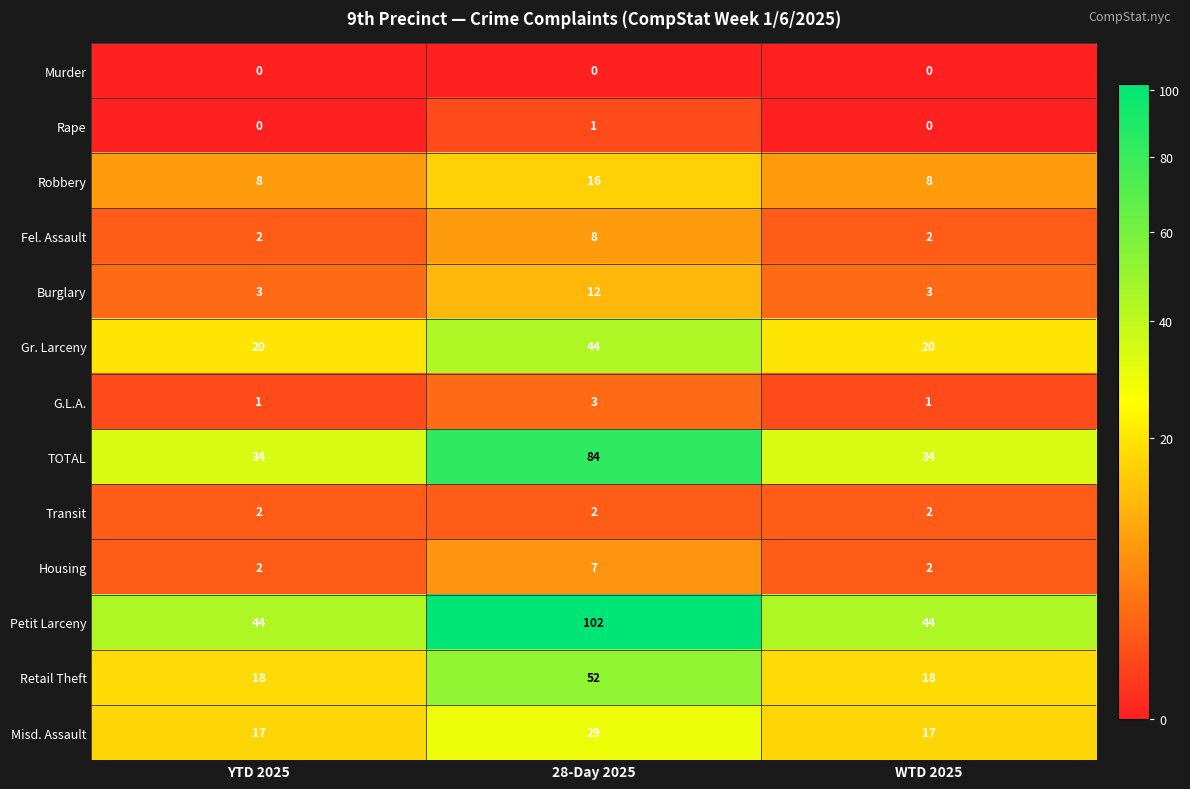

How many Rape values are between 0 and 1?

3